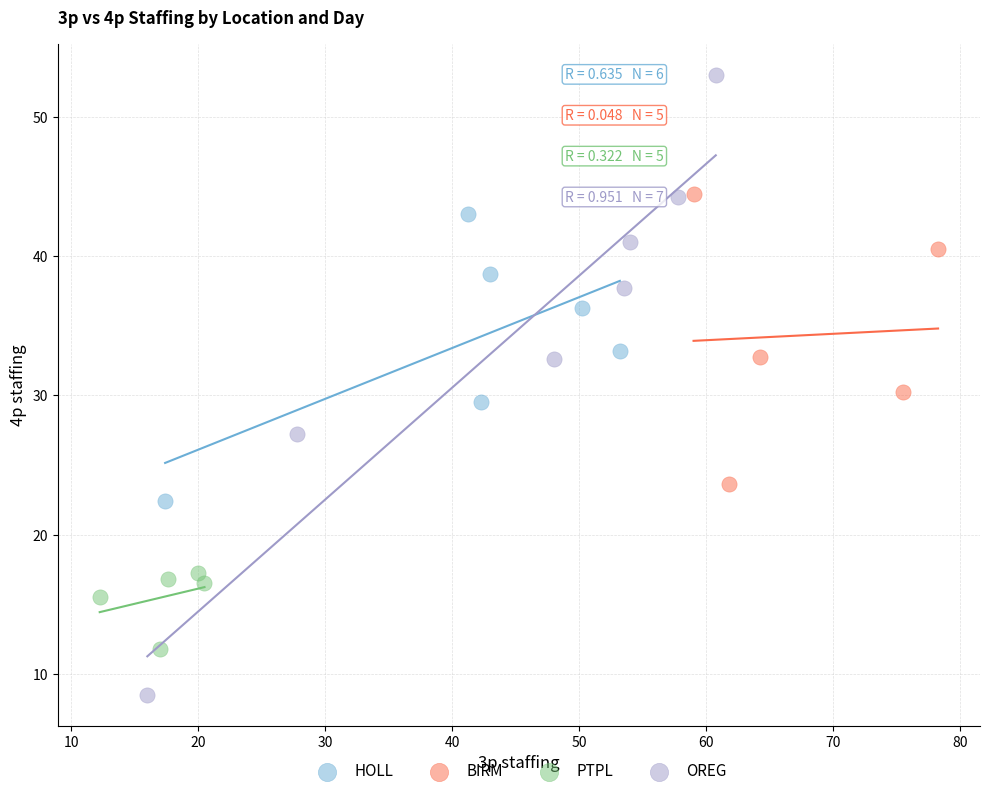

Which series reaches the minimum Y coordinate?

OREG